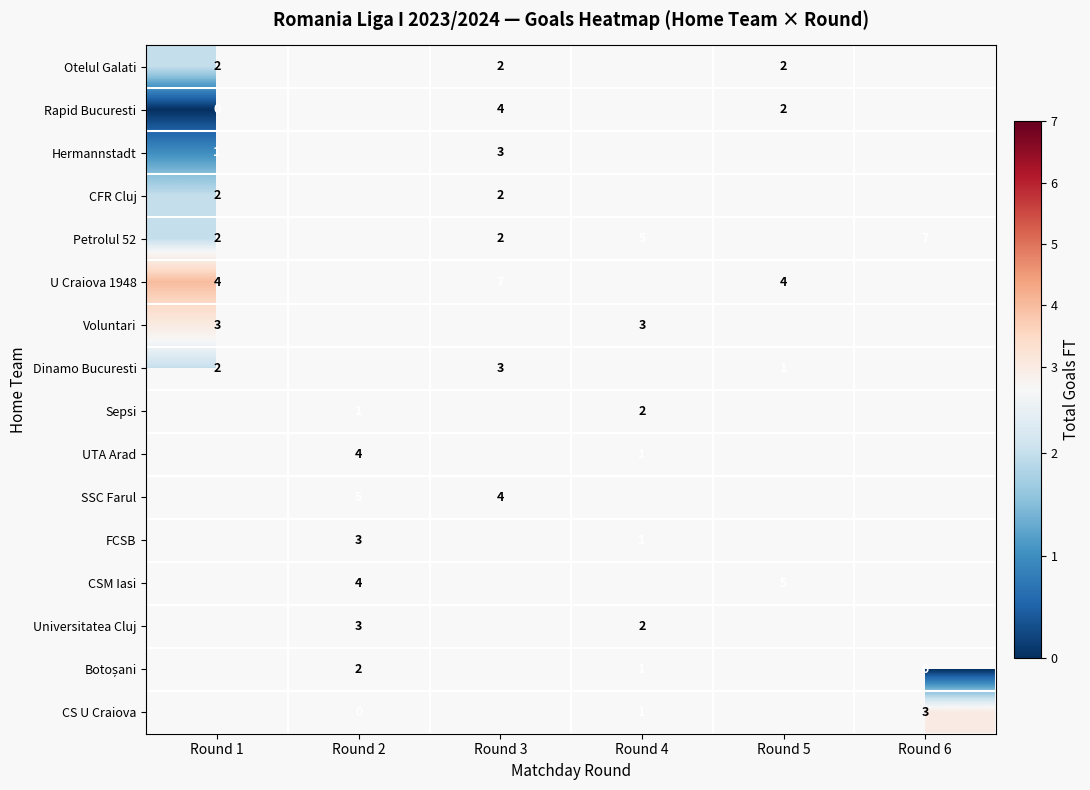

Is it true that CFR Cluj equals 2 at Round 1?

True